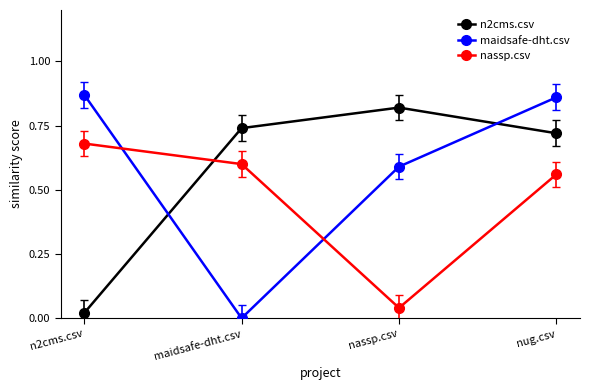

Which series has the largest range (max minus min)?

maidsafe-dht.csv